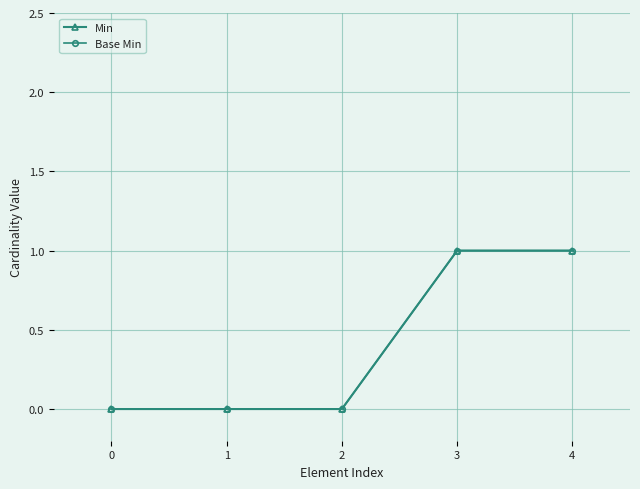

Is this an area chart (filled region under the line)?

No